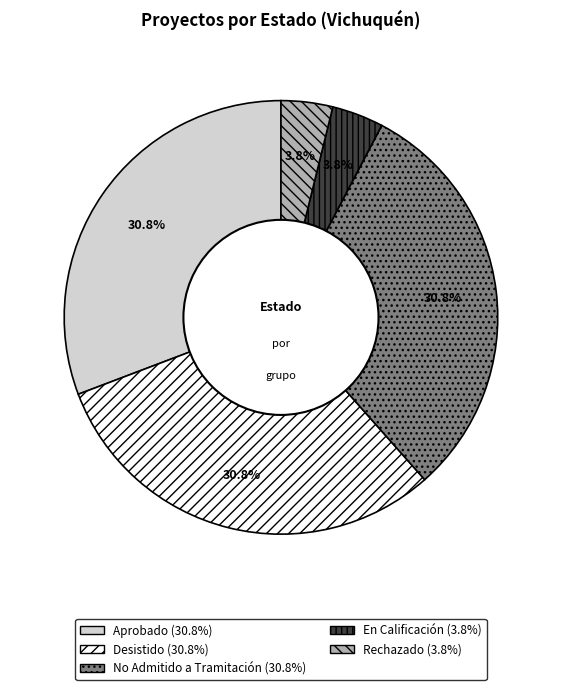

Is there any slice that represents more than half of the pie?

No